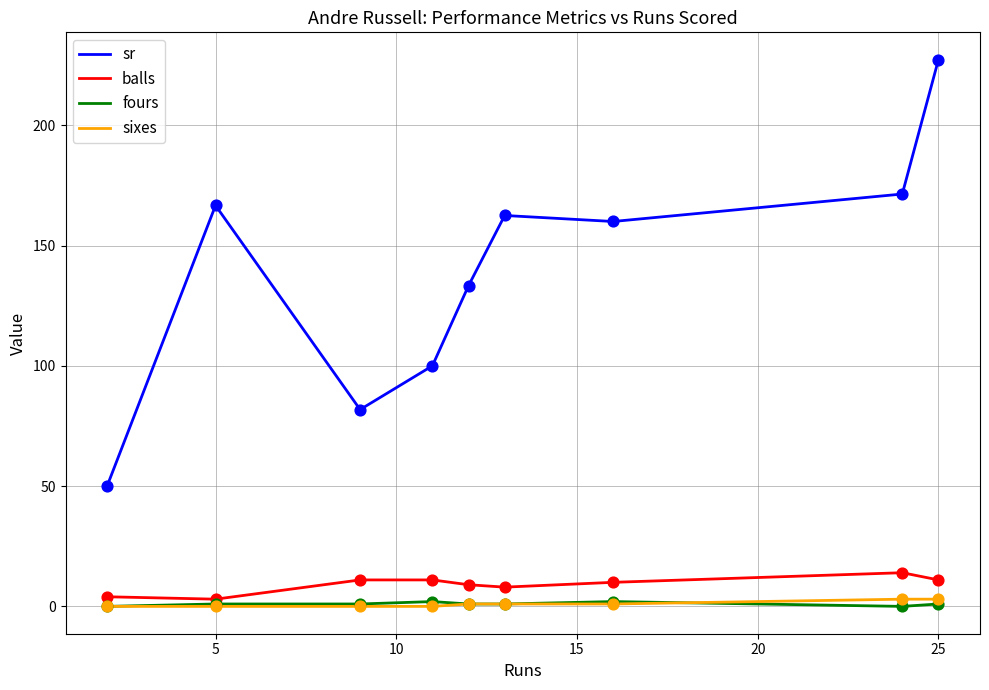

What are all the series names shown in the legend?

sr, balls, fours, sixes